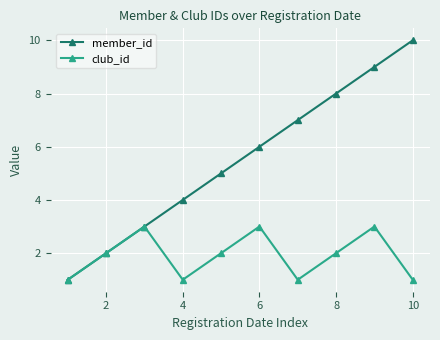

Rank the series by their average value, from highest to lowest.

member_id, club_id